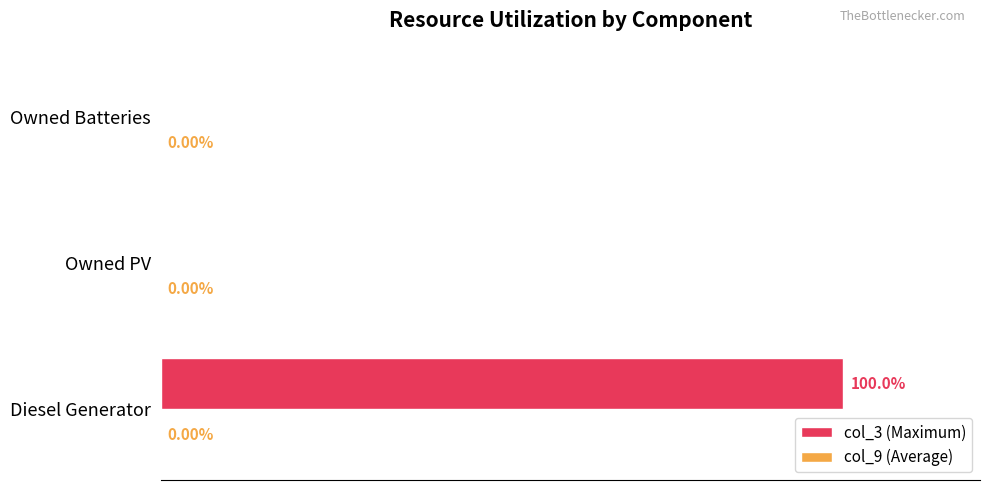

At which category does the chart reach its peak across all series?

Diesel Generator